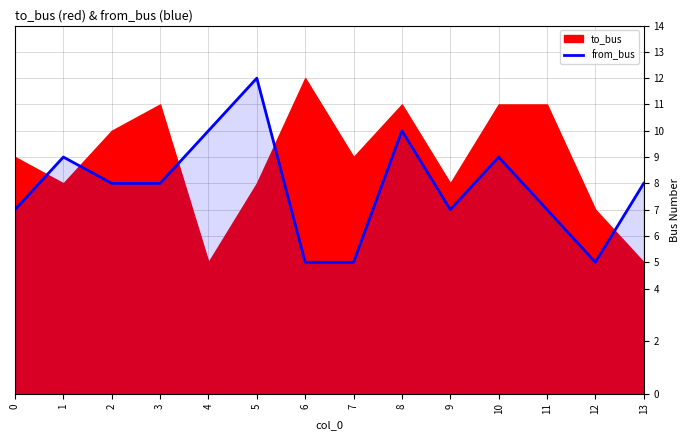

What value does the data have at 6?

5